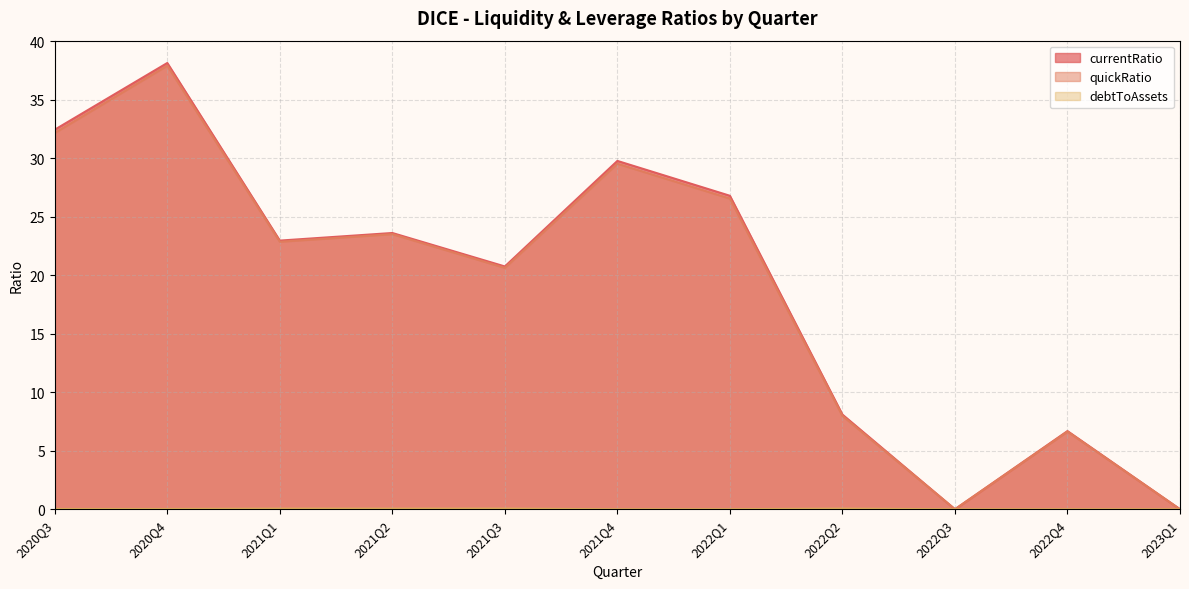

What is the difference between the maximum and minimum values in the currentRatio series?

38.1